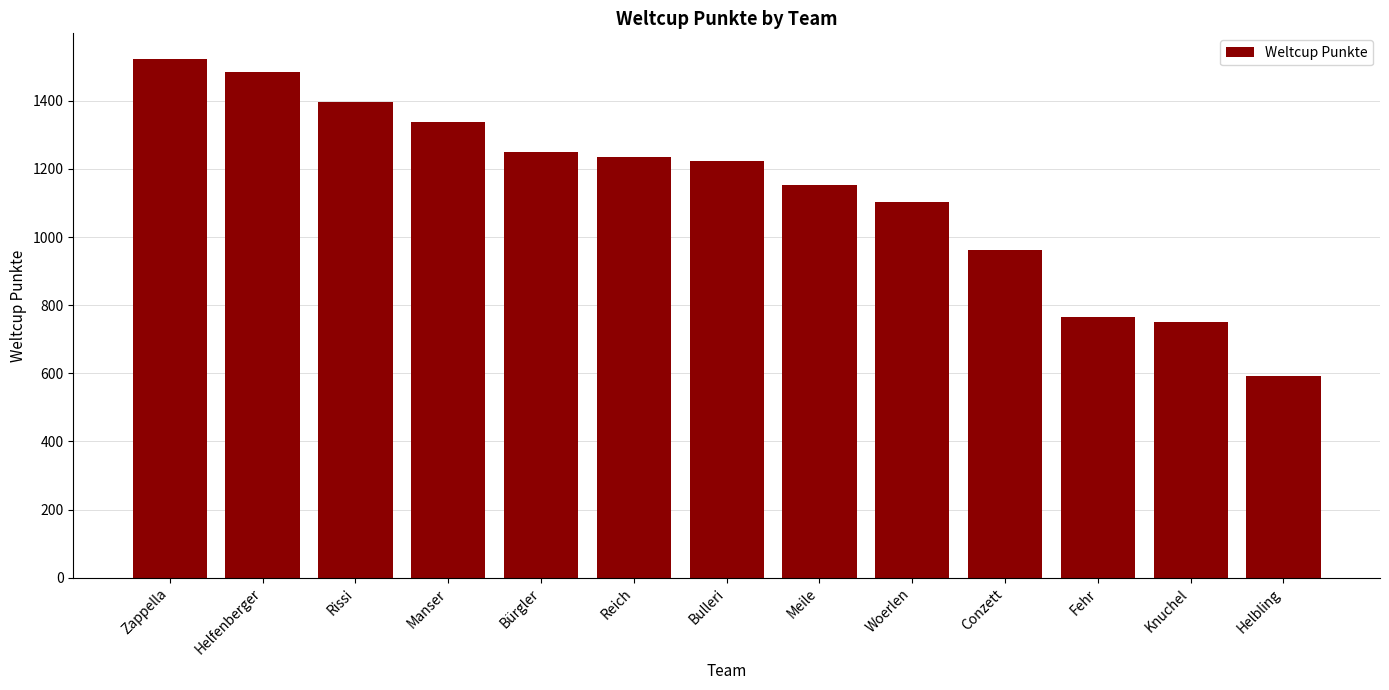

Are the bars horizontal?

No